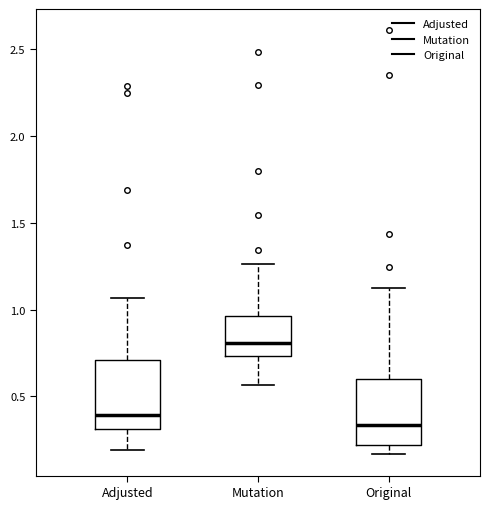

Which box has the lowest median line?

Original